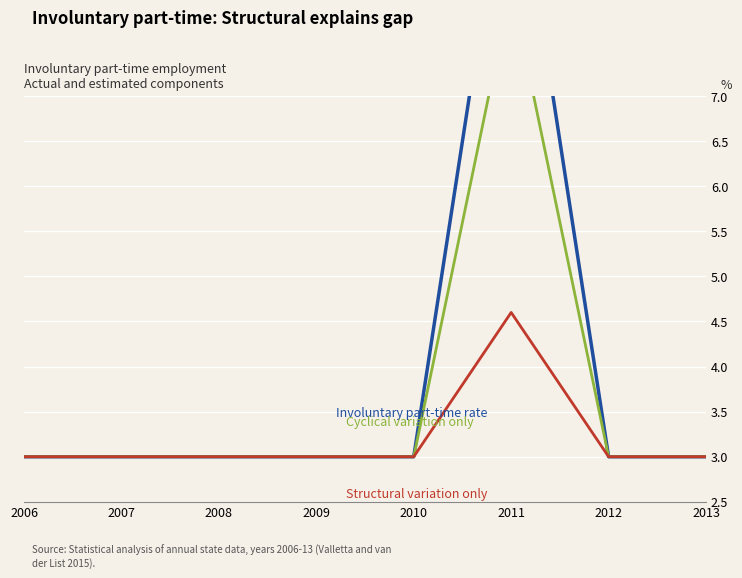

Where is the first local maximum for Structural variation only?

2011